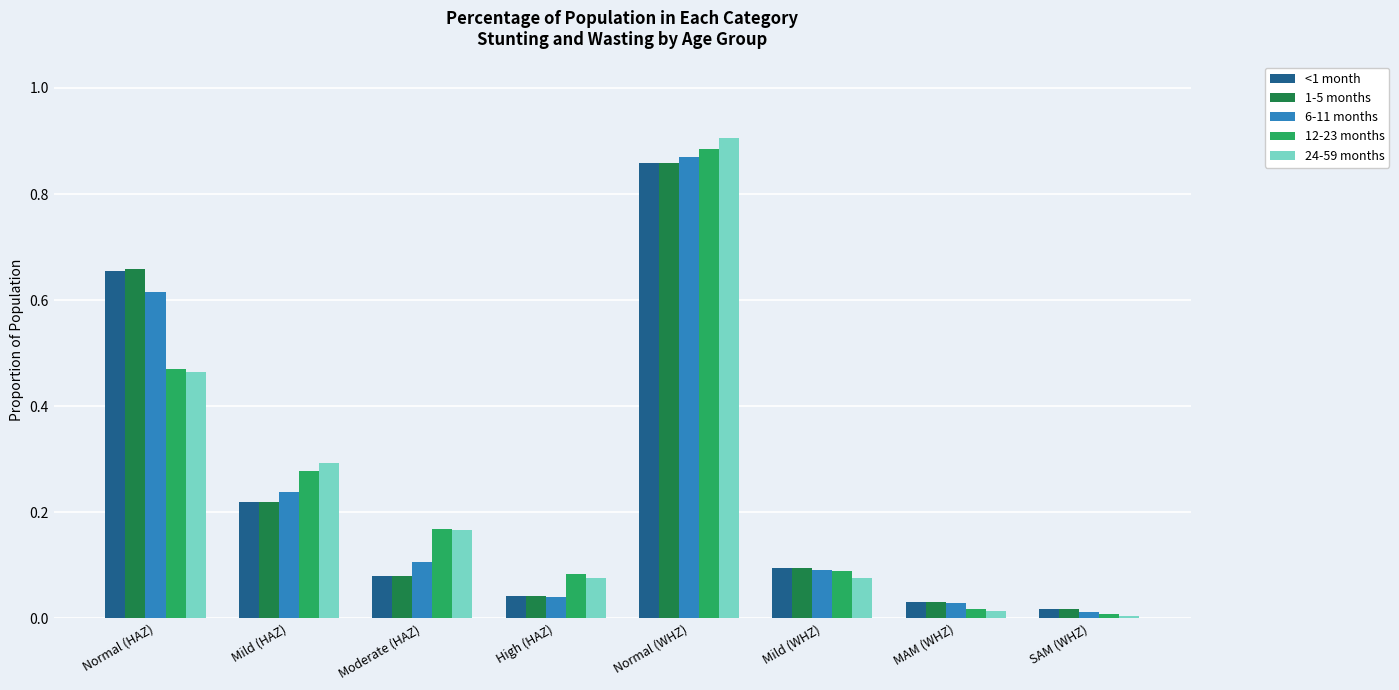

Which series has the largest range (max minus min)?

24-59 months